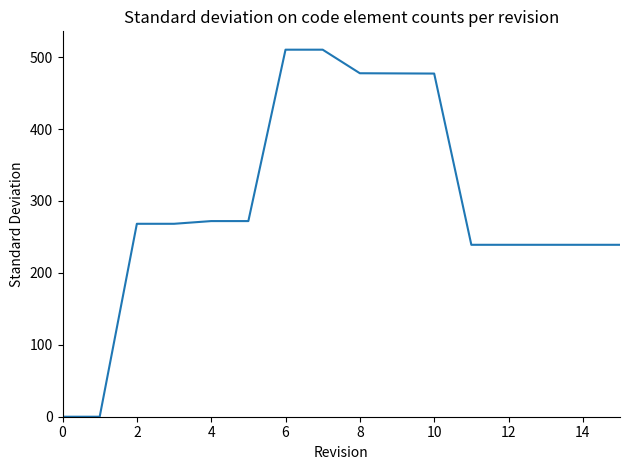

What is the maximum value shown in the chart?

510.3